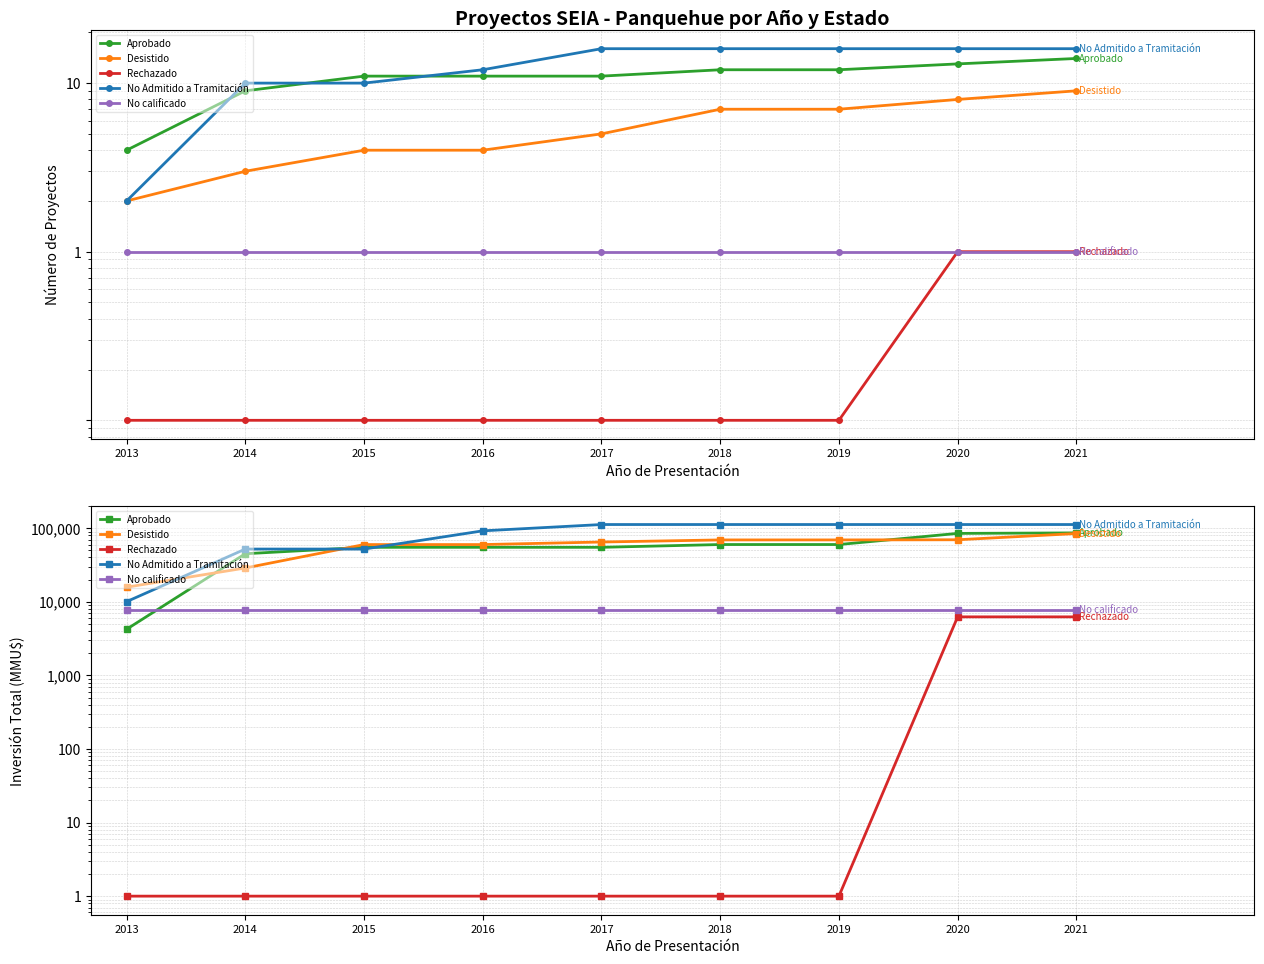

How many lines are shown in the chart?

5